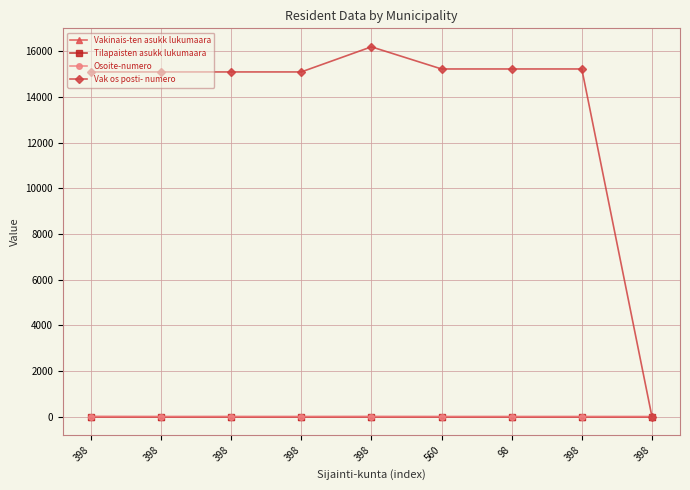

At which category does Vakinais-ten asukk lukumaara reach its first local valley?

398